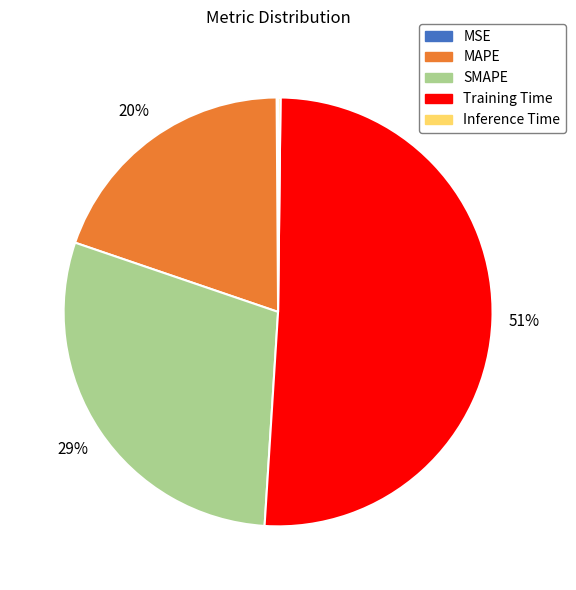

Which slice is the largest?

Training Time